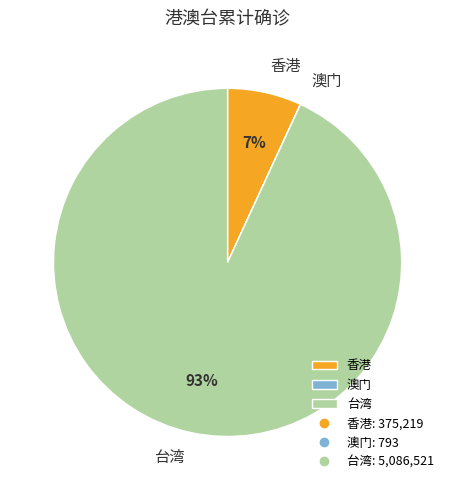

Which category has the biggest portion of the pie?

台湾